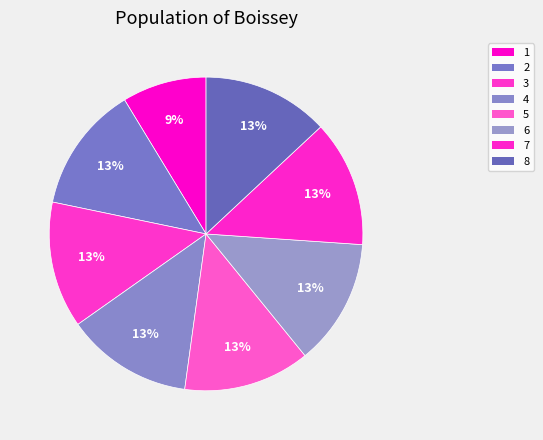

Which slice is the smallest?

1